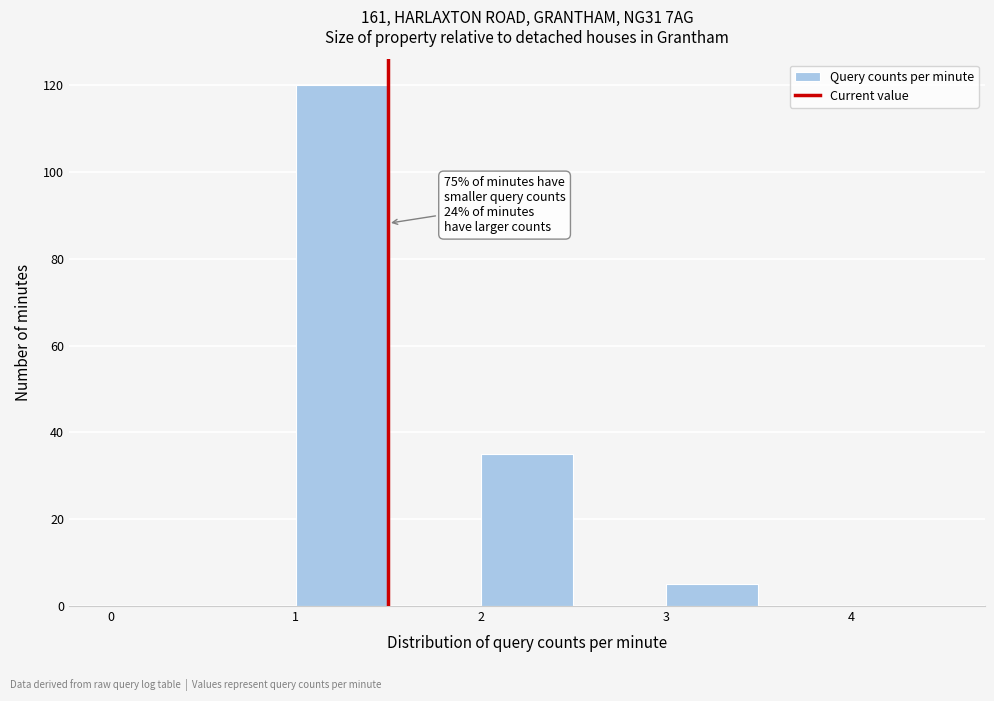

Over which range of the x-axis is the bar tallest?

1.0 to 1.5